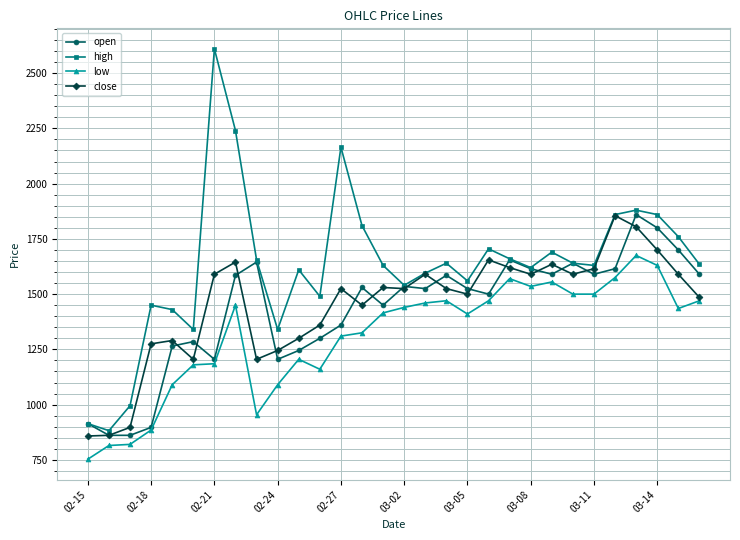

True or false: high and low cross at least once.

False